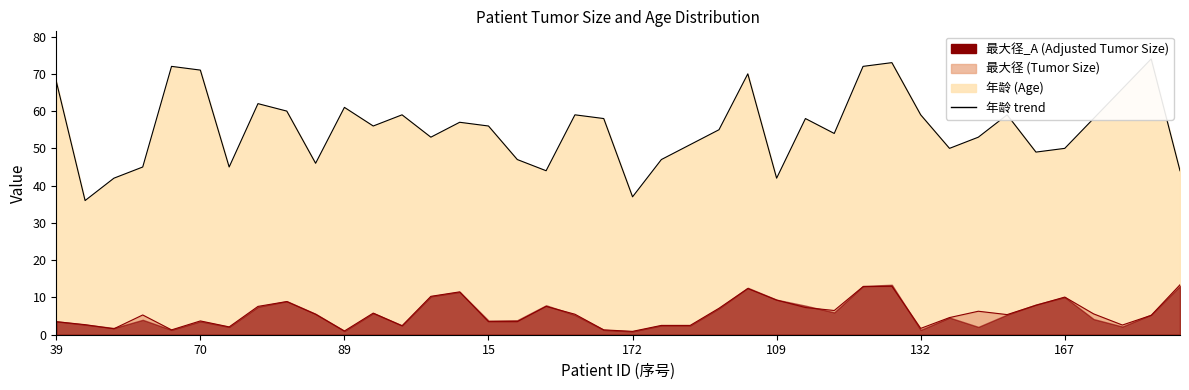

At which category is the sum across all series the highest?

29